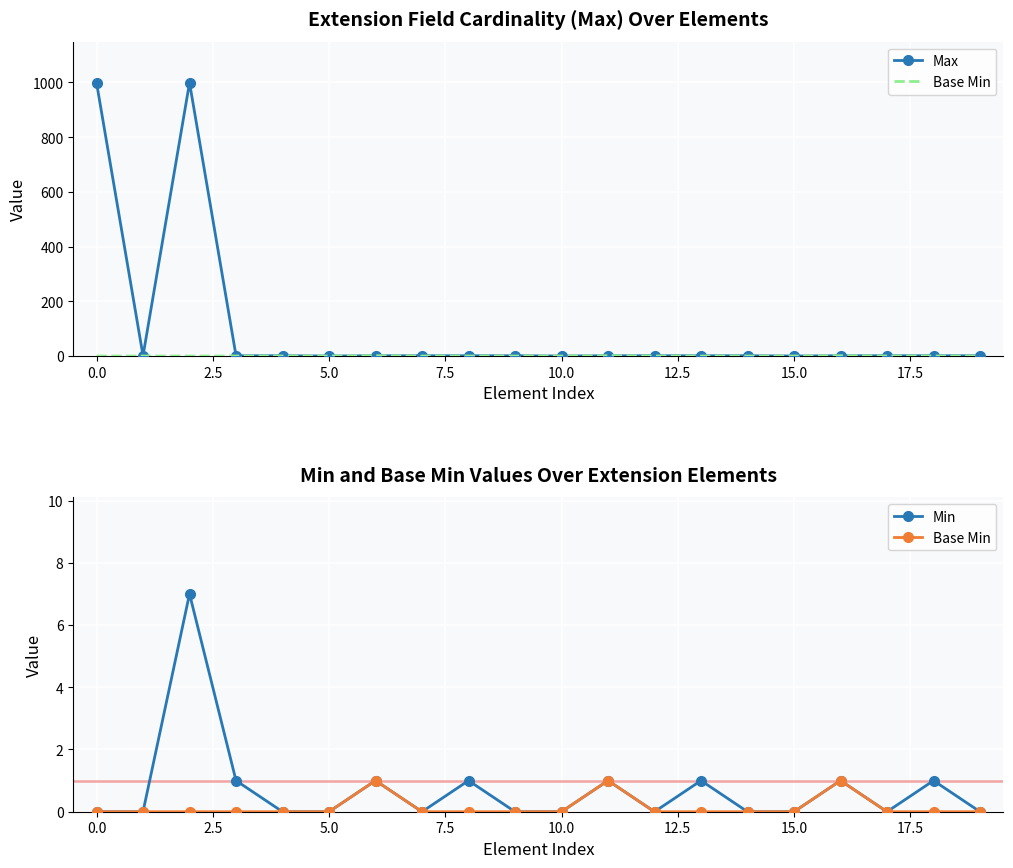

True or false: Base Min and Min intersect in this chart.

False